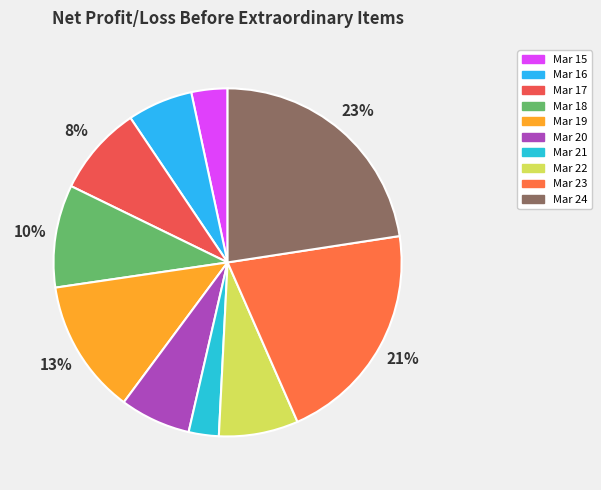

Count the number of slices in the pie.

10